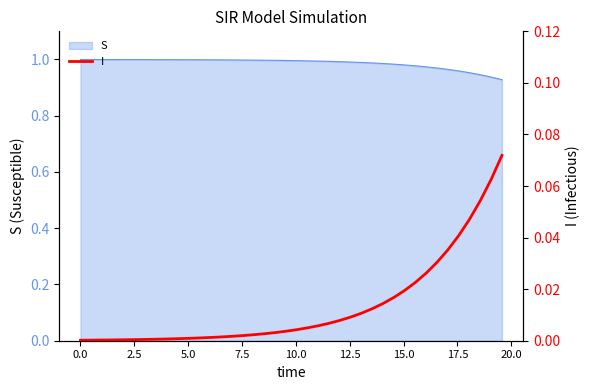

What is the difference between the maximum and minimum values?

0.1